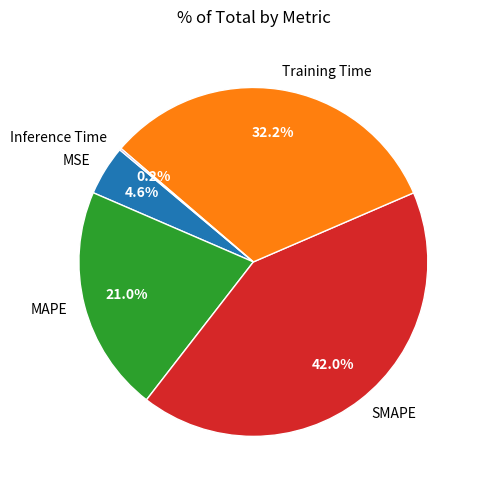

To the nearest percent, what is the average slice percentage?

20%